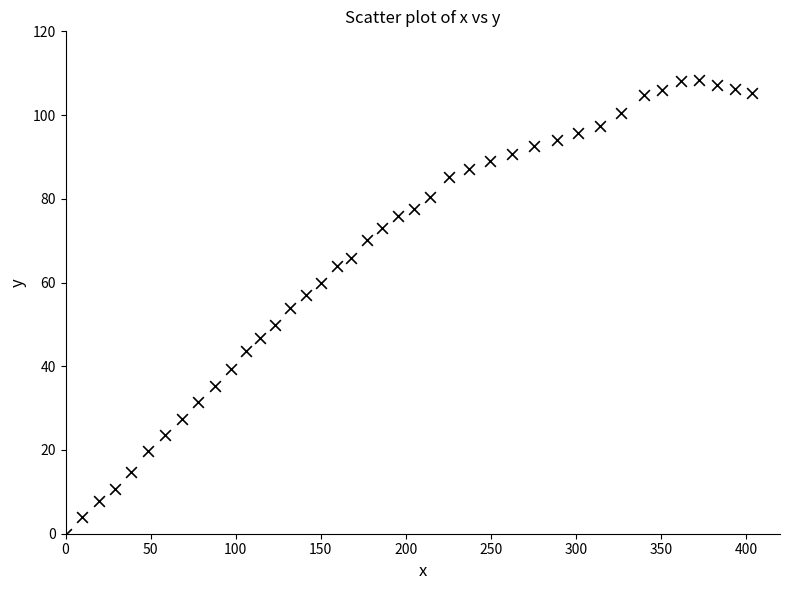

What is the range of Y values (max minus min)?

108.4